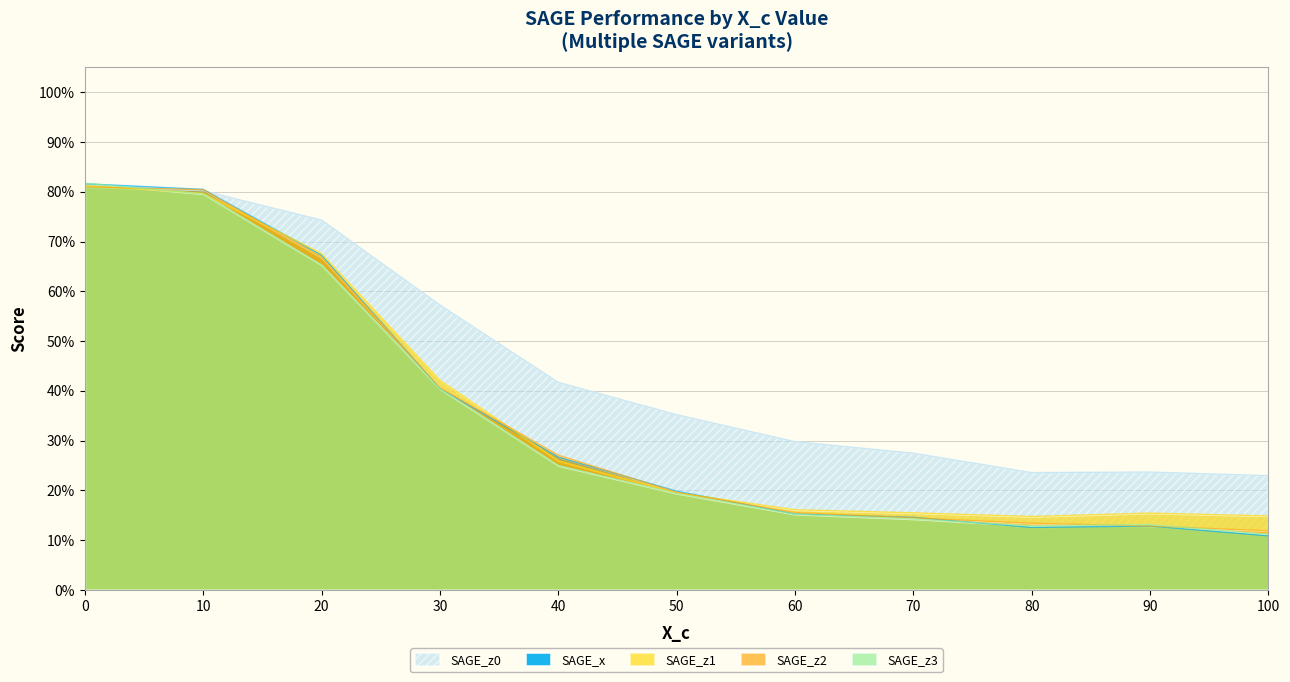

At which category does SAGE_x reach its first local valley?

80